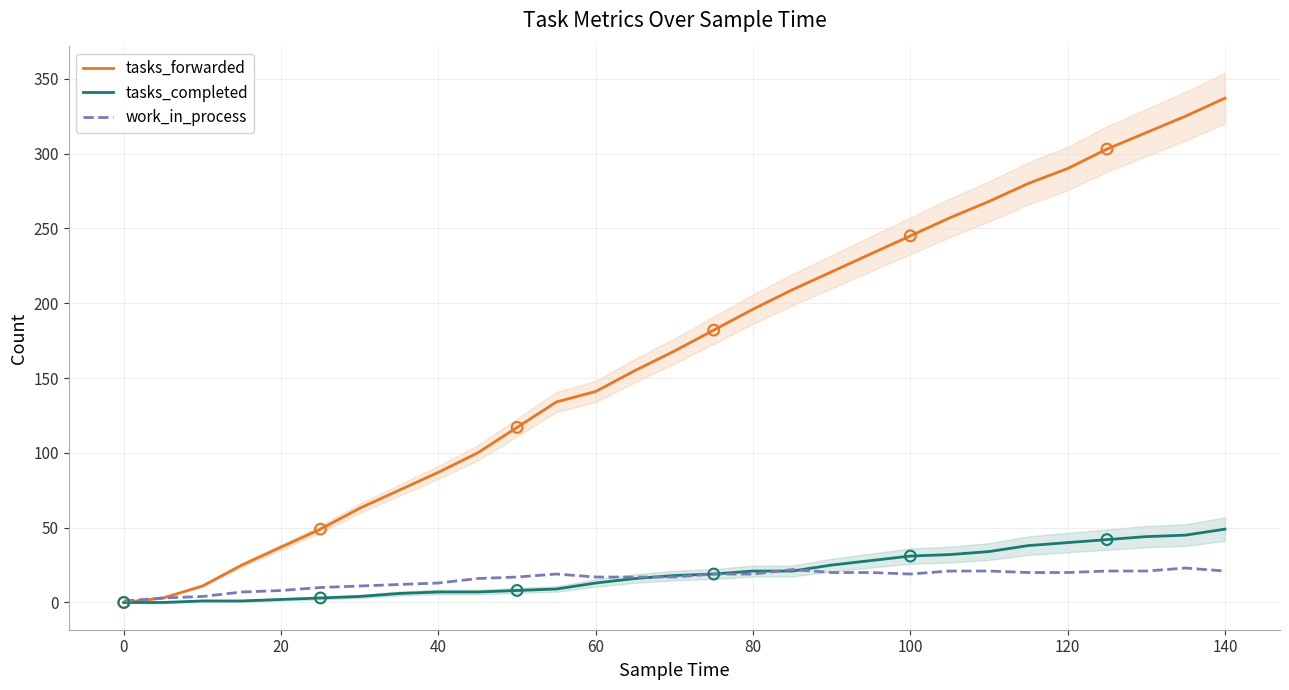

Which series has the largest total across all categories?

tasks_forwarded